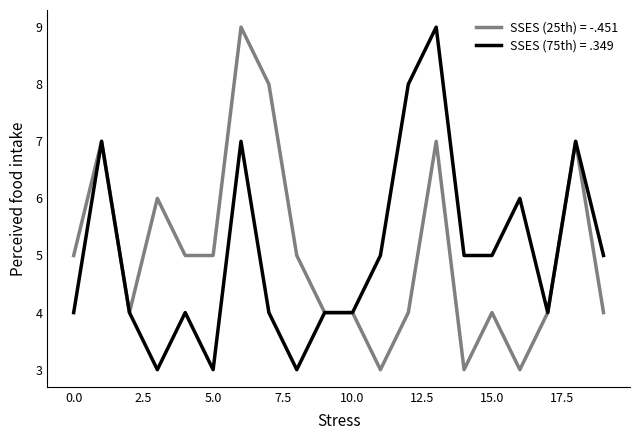

What is the maximum value shown in the chart?

9